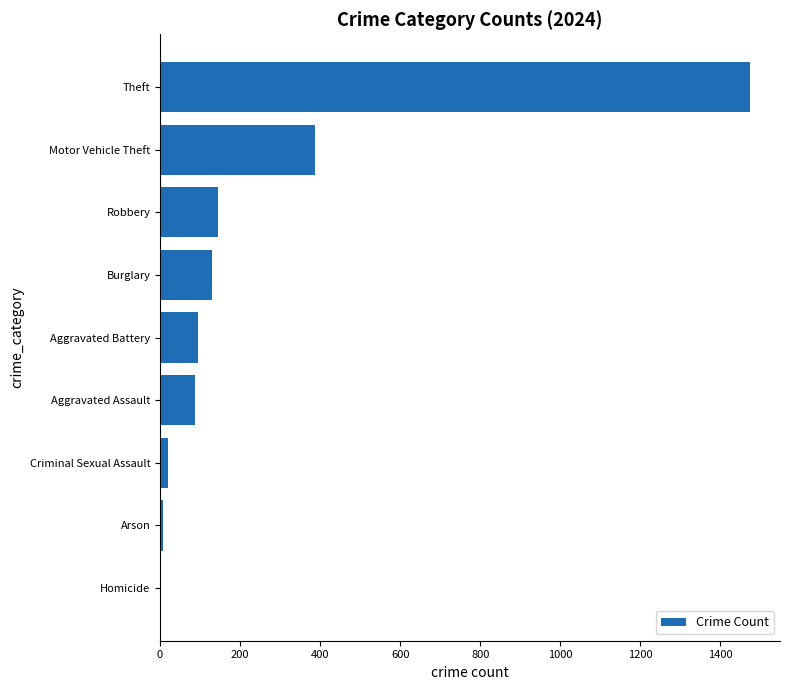

What is the sum of all values?

2349